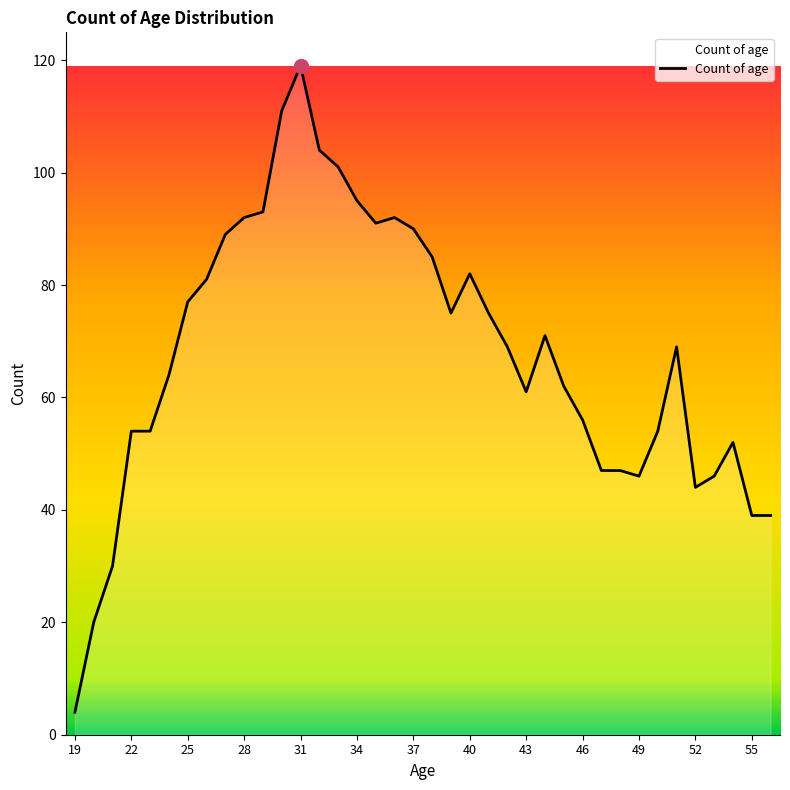

What is the minimum value shown in the chart?

4